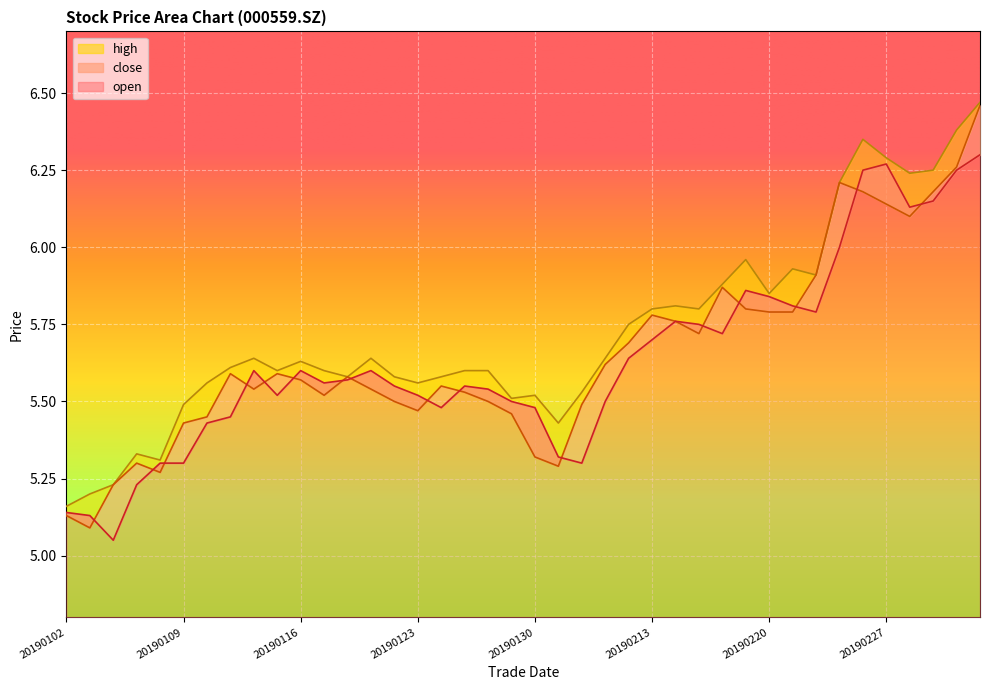

The high series shows 6.3 at 20190227. True or false?

True